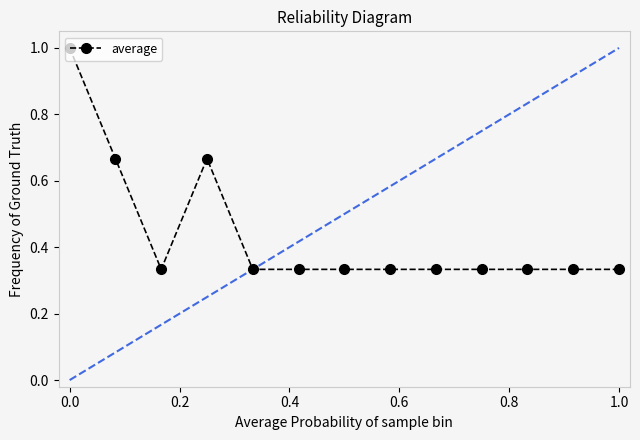

What is the greatest value displayed?

1.0